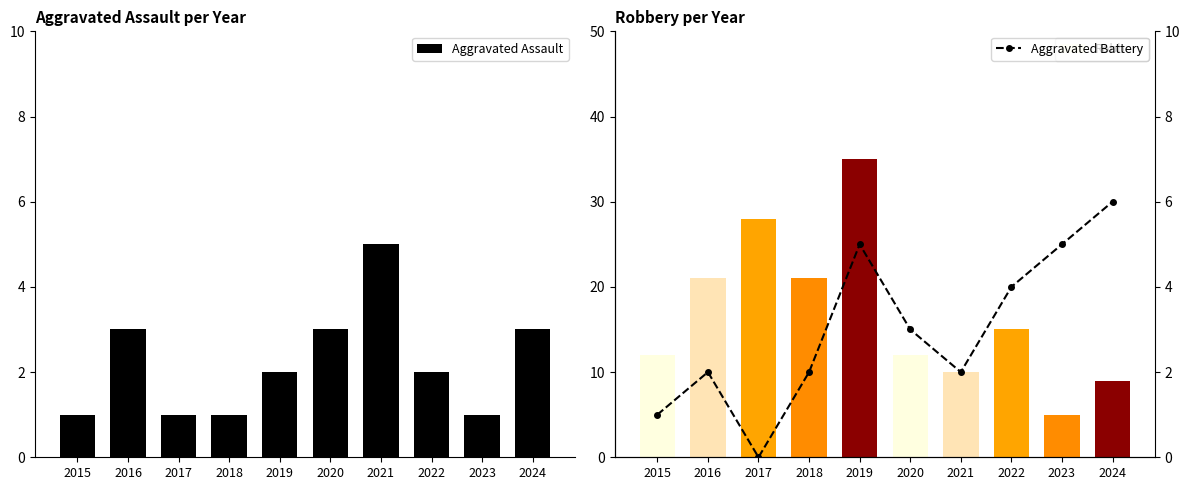

What is the sum of all Aggravated Assault values?

22